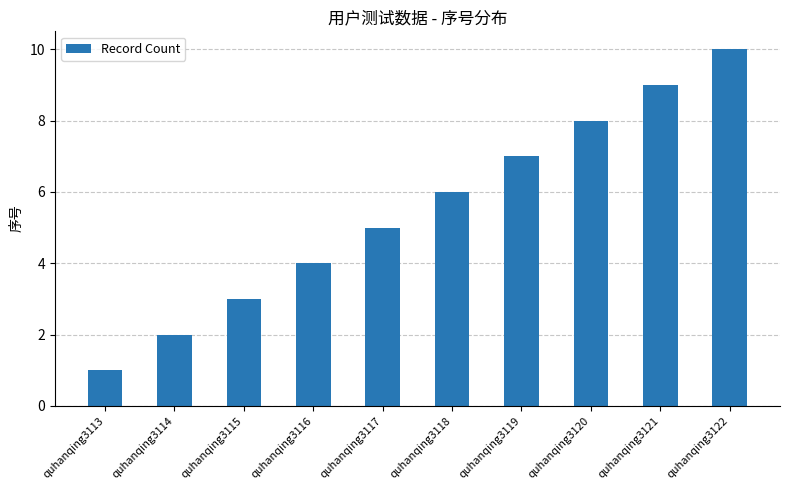

What is the change in value from quhanqing3113 to quhanqing3119?

+6